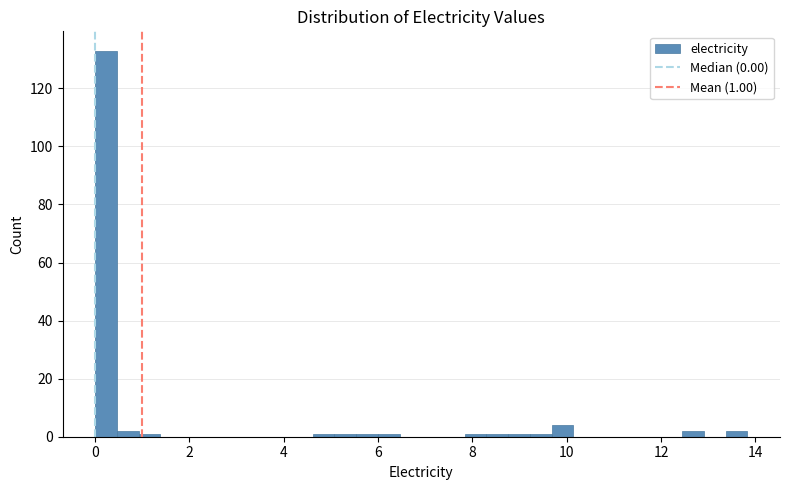

Read against the x-axis, roughly where is the centre of the tallest bar?

0.2